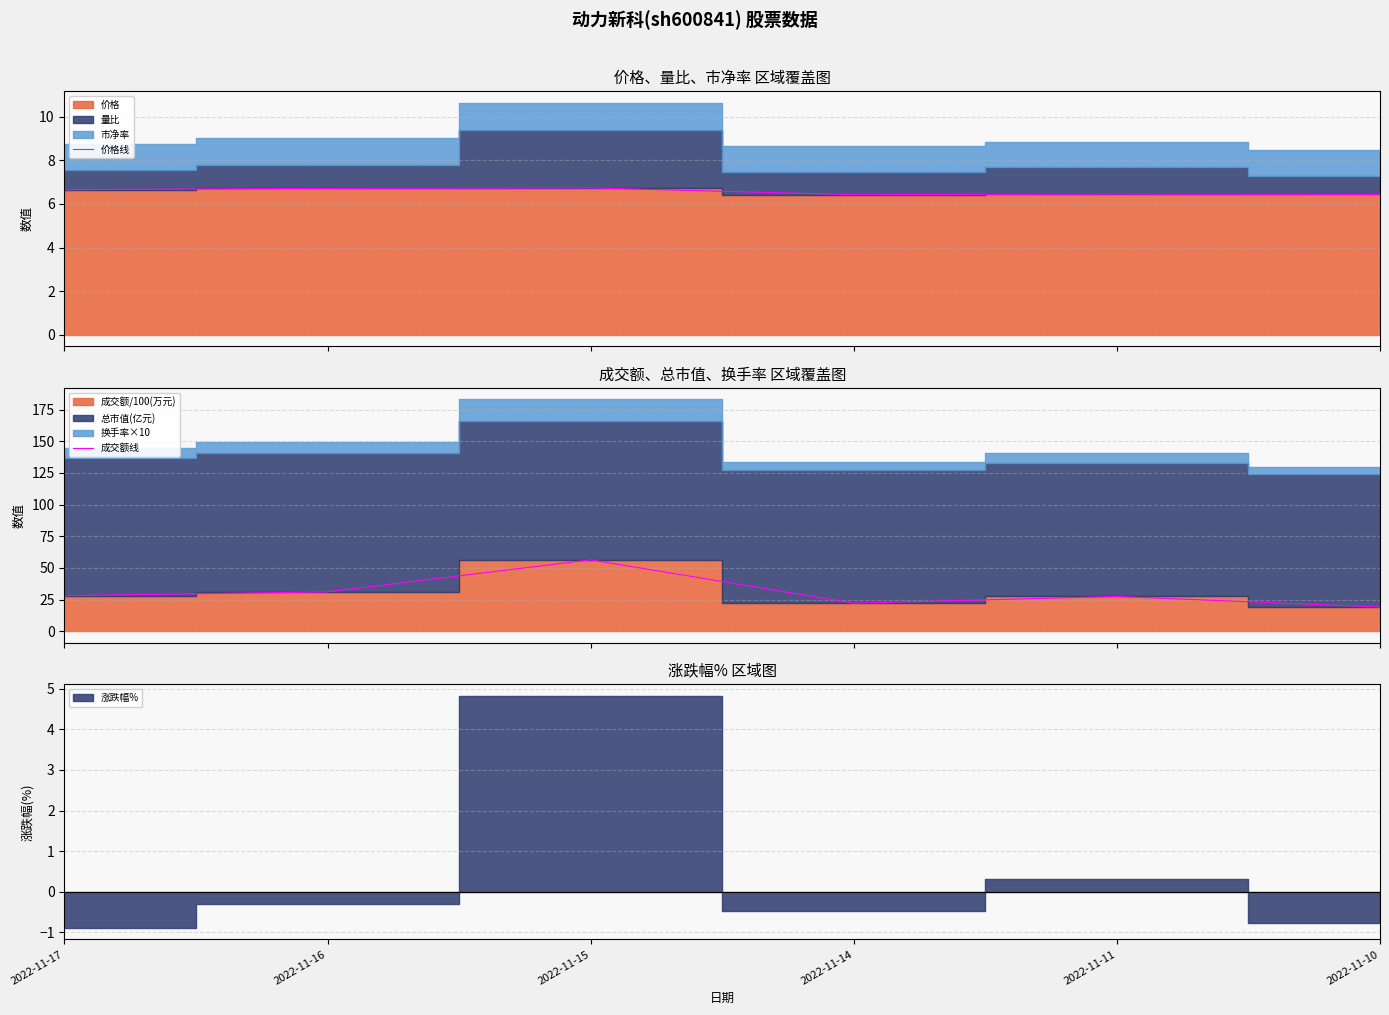

True or false: 成交额线 and 价格线 intersect in this chart.

False